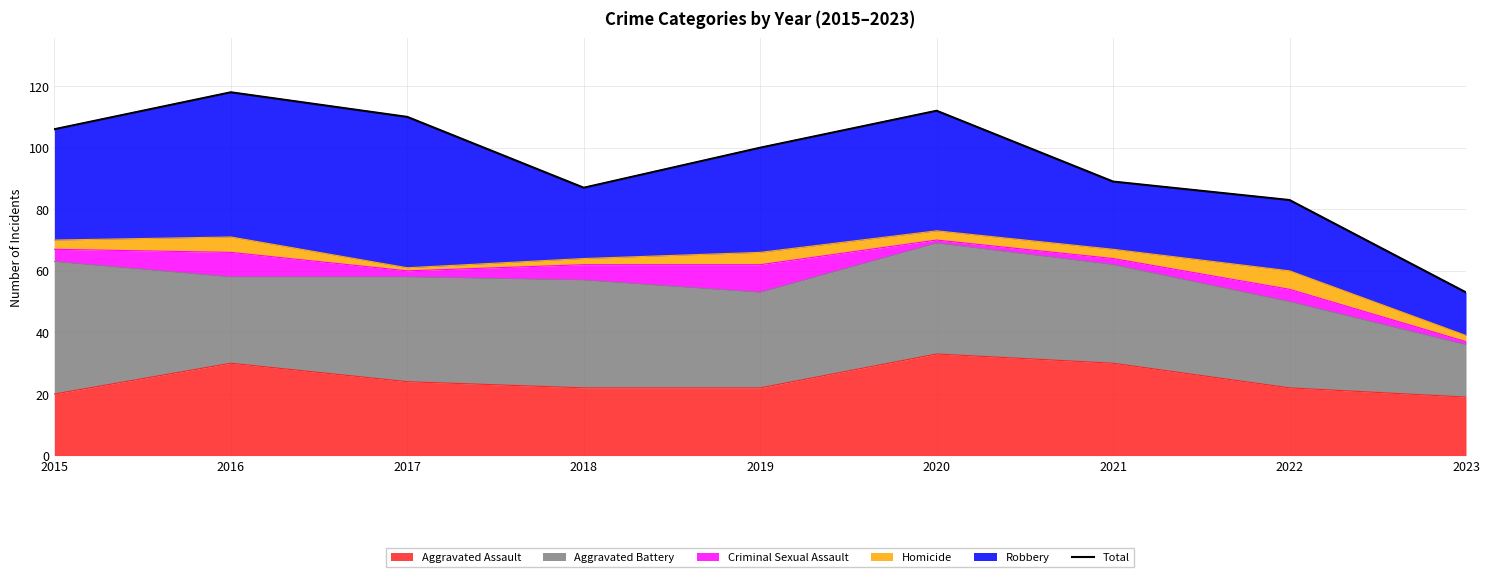

Between 2016 and 2018, which is larger?

2016